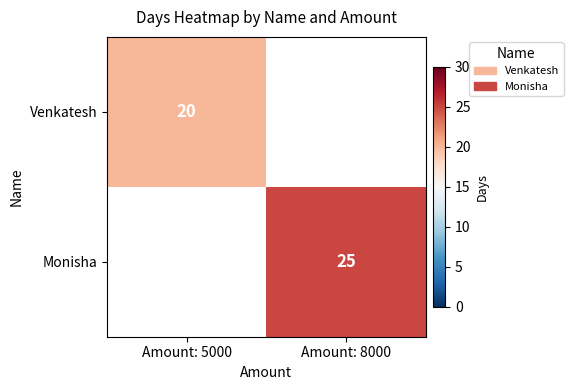

Is it true that Venkatesh equals 31 at Amount: 5000?

False